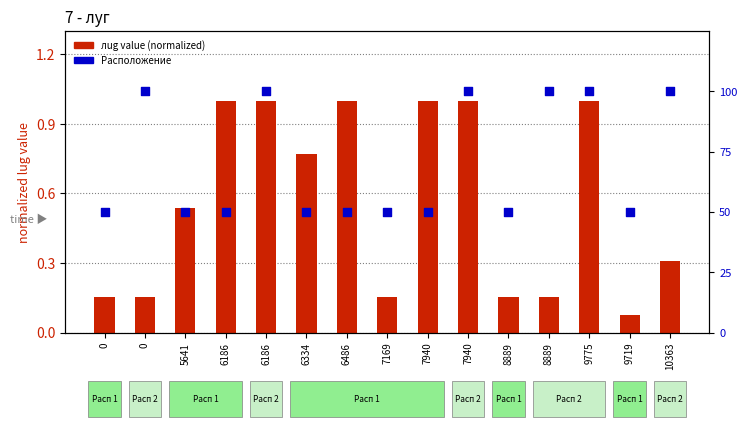

What is the total value across all series at 6186?

2.0